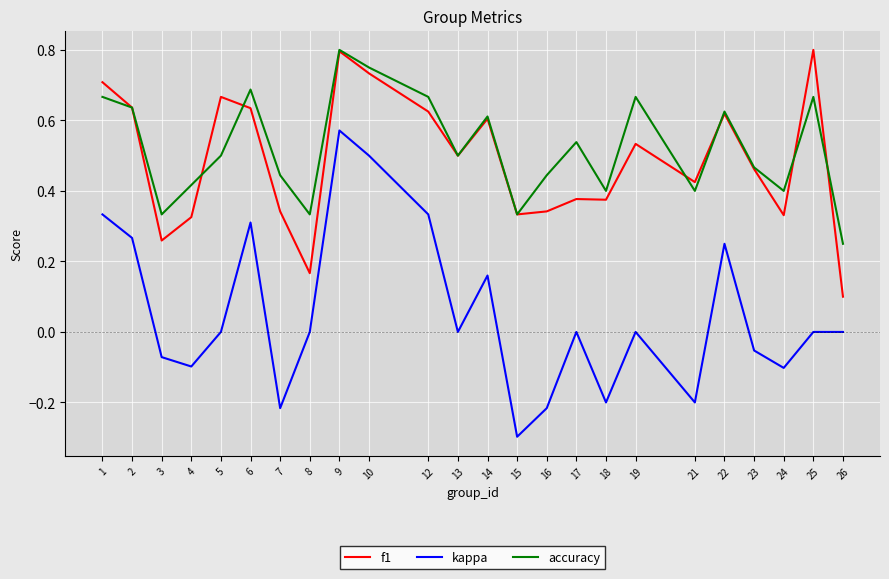

Rank the series at 25 from highest to lowest value.

f1, accuracy, kappa